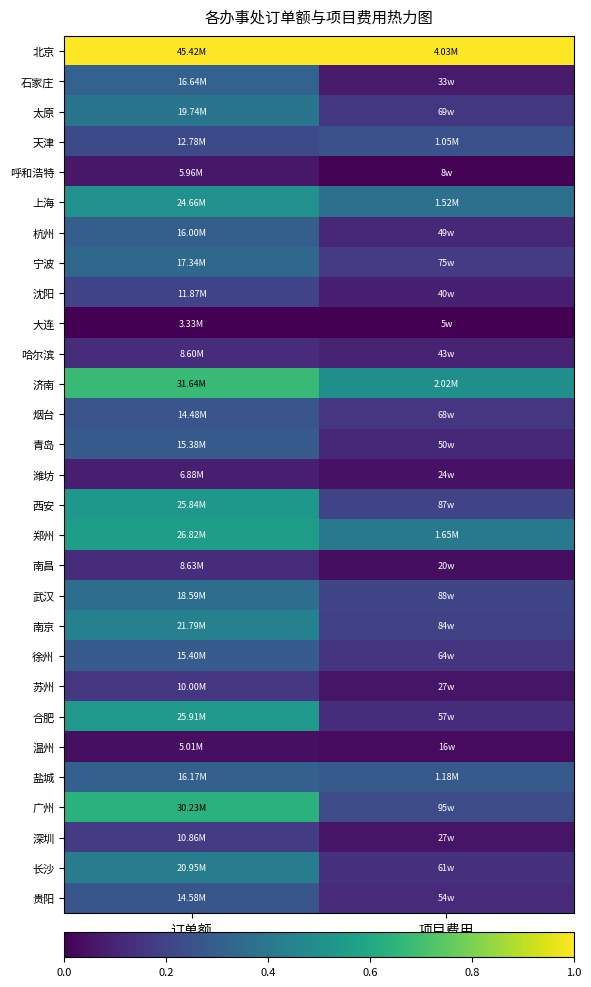

Which has a higher value, 项目费用 or 订单额?

订单额